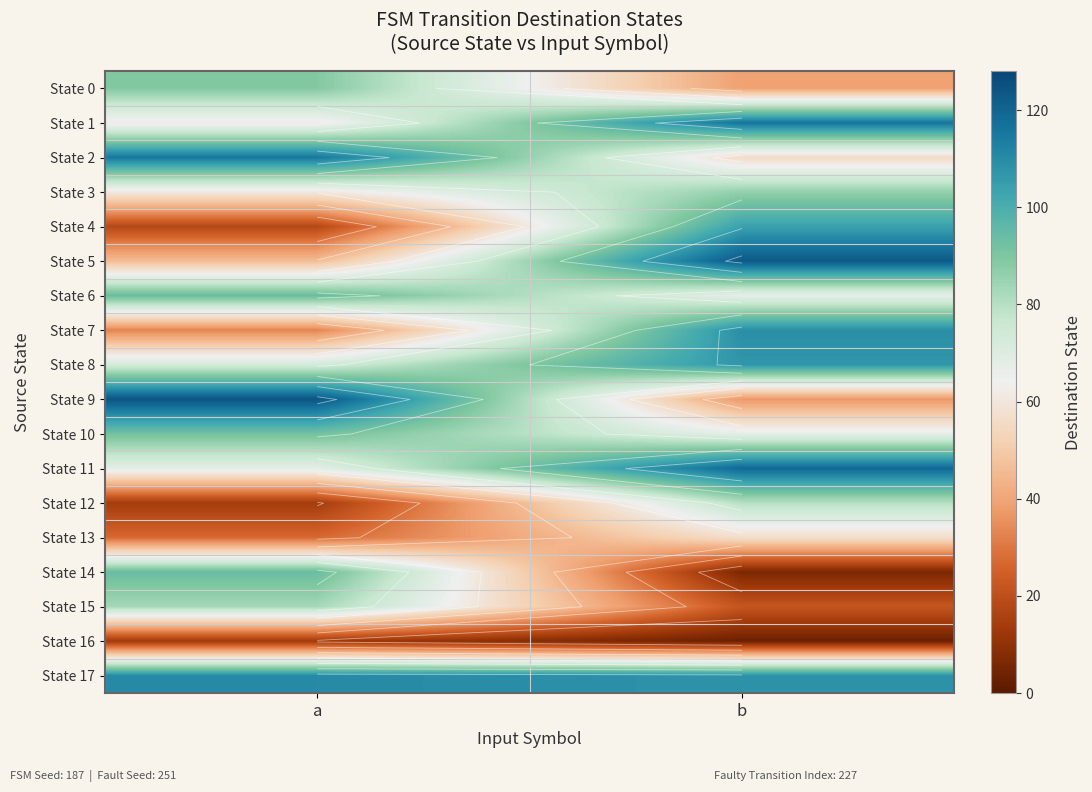

What is the difference between the highest and lowest values at a?

111